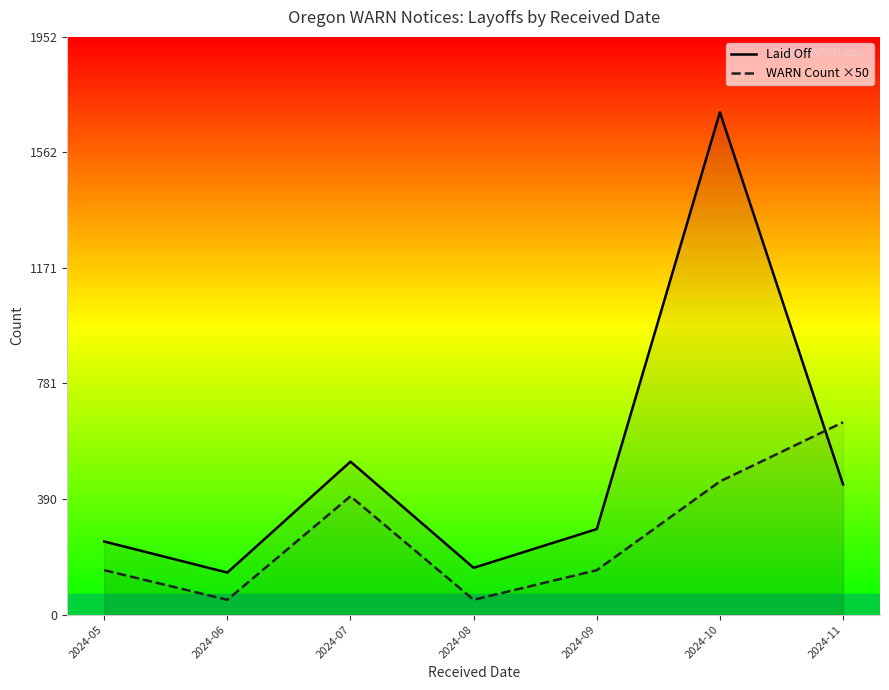

Rank the series by their average value, from lowest to highest.

WARN Count ×50, Laid Off